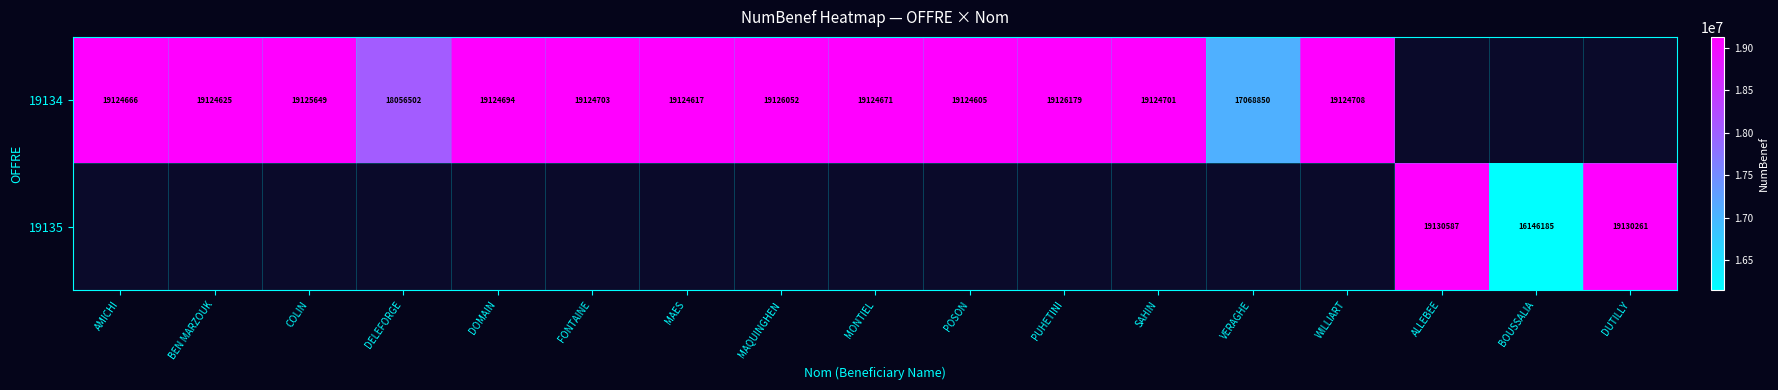

Is the value of 19134 at AMICHI greater than the value of 19135 at BOUSSALIA?

Yes